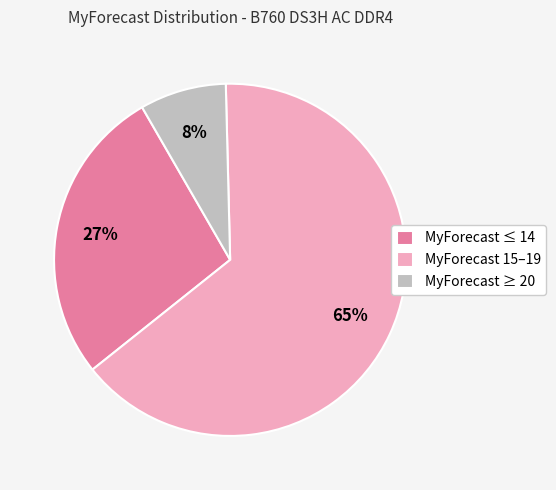

Rank the categories by value from highest to lowest.

MyForecast 15–19, MyForecast ≤ 14, MyForecast ≥ 20